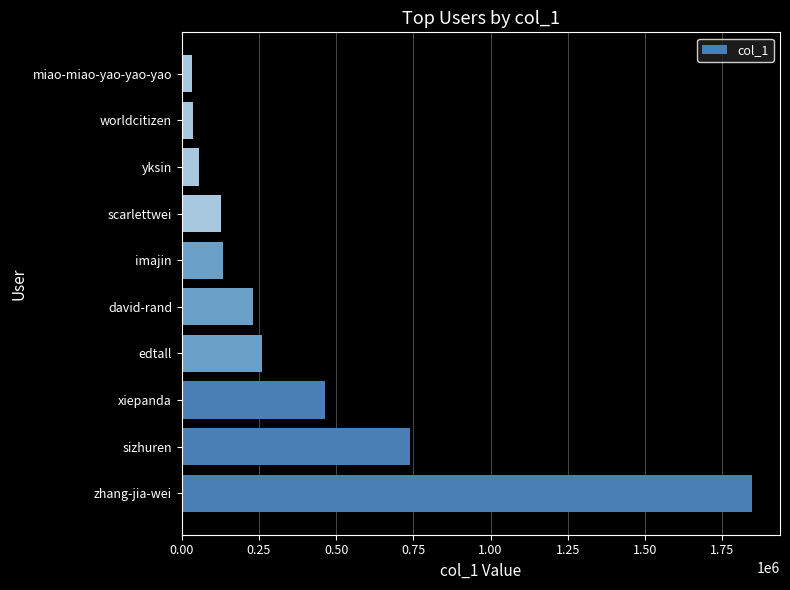

Is it true that the value at imajin is 59985?

False